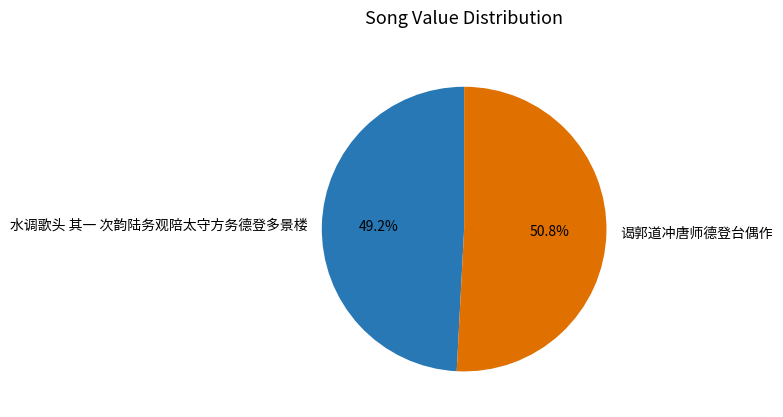

What is the smallest slice in the pie chart?

水调歌头 其一 次韵陆务观陪太守方务德登多景楼